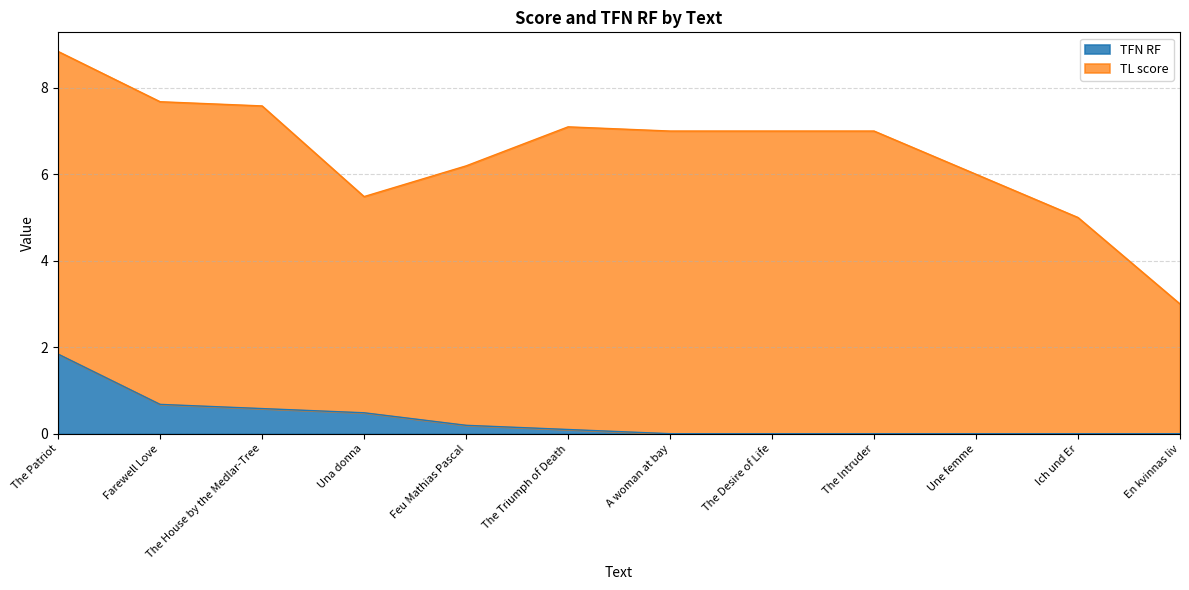

The chart shows a value of 0.2 at Farewell Love. True or false?

False